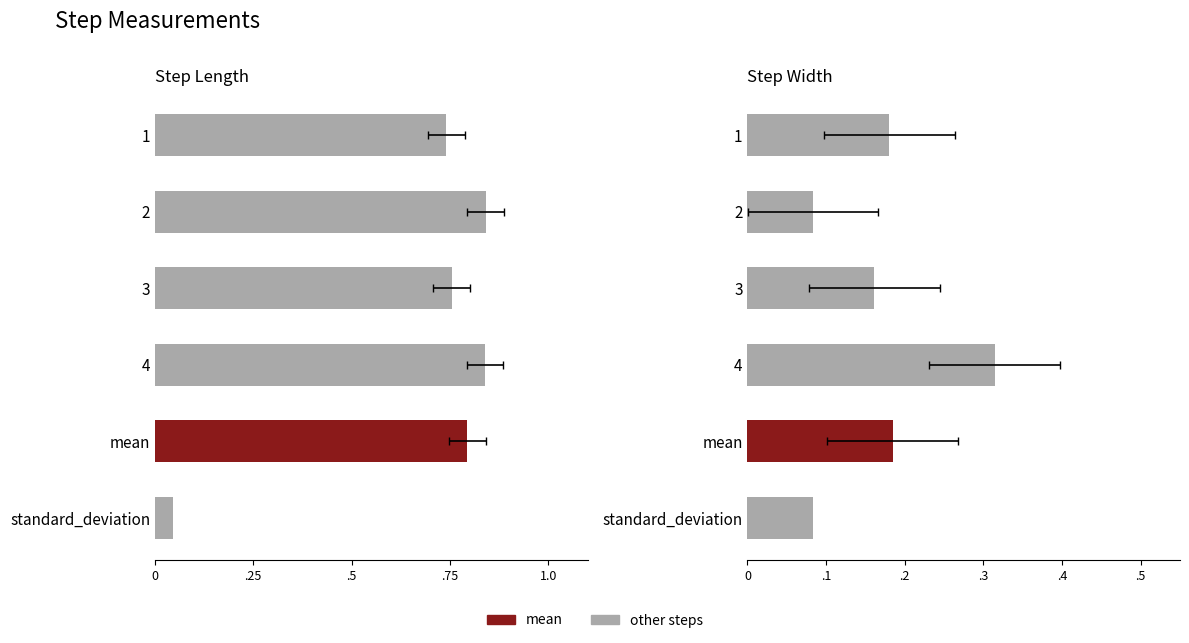

The value of step_length at 1 is 0.5. True or false?

False